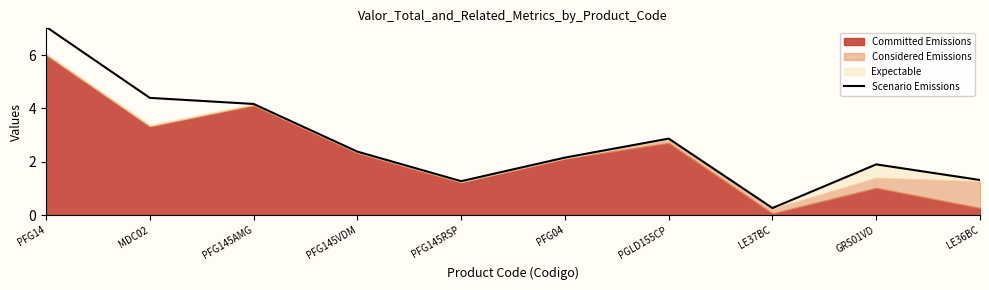

Reading left to right, list all the values displayed in this chart.

7.1	4.4	4.2	2.4	1.3	2.2	2.9	0.3	1.9	1.3